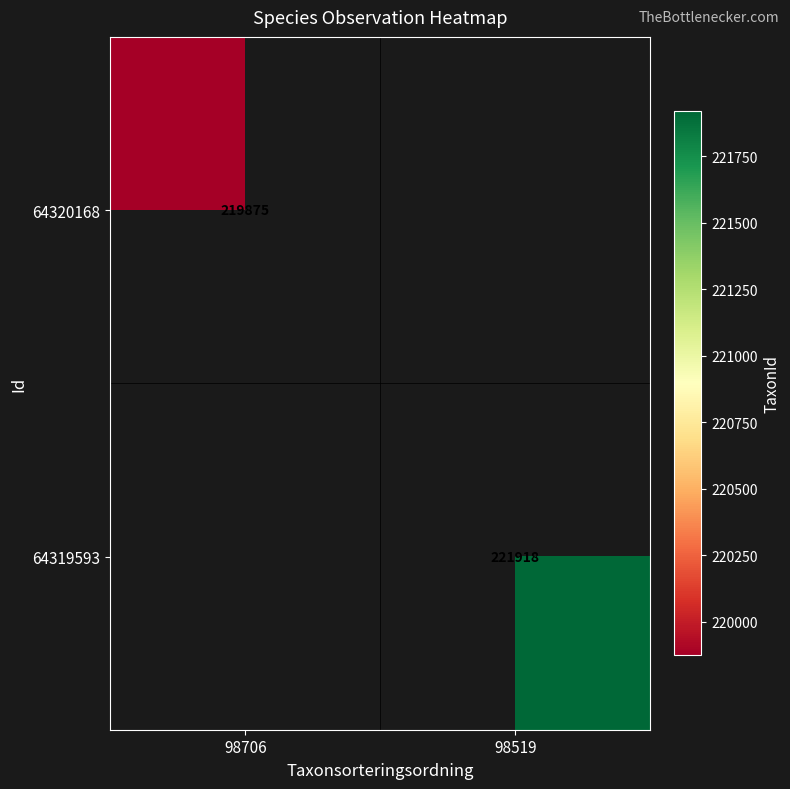

True or false: 64320168 has a value of 219875 at 98706.

True